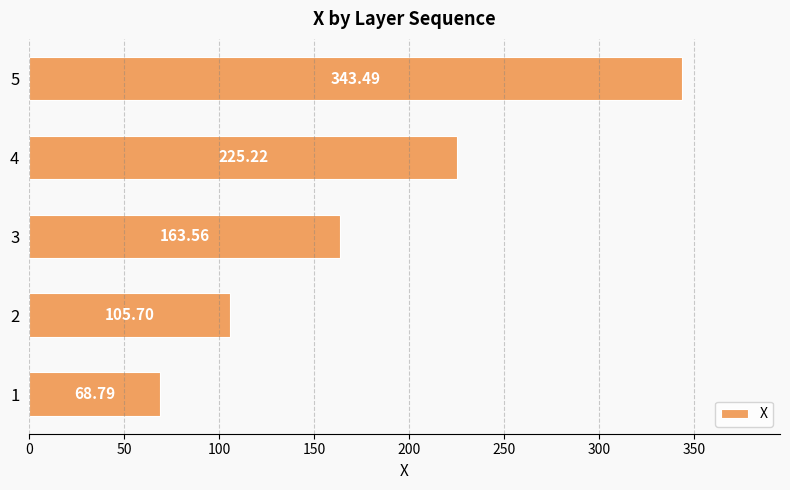

Rank the categories by value from highest to lowest.

5, 4, 3, 2, 1